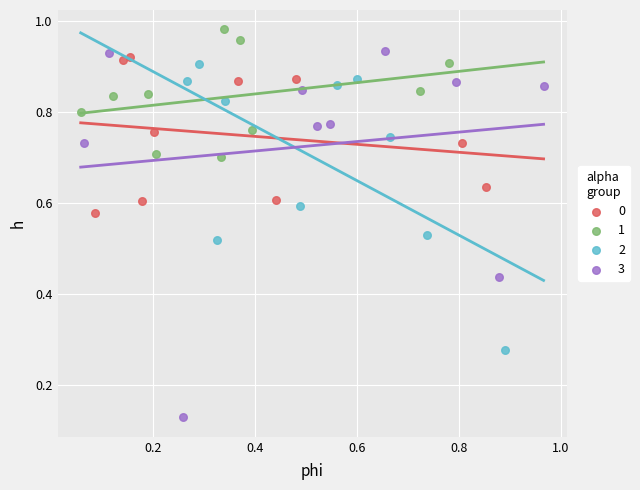

Which series has the widest spread of Y values?

3